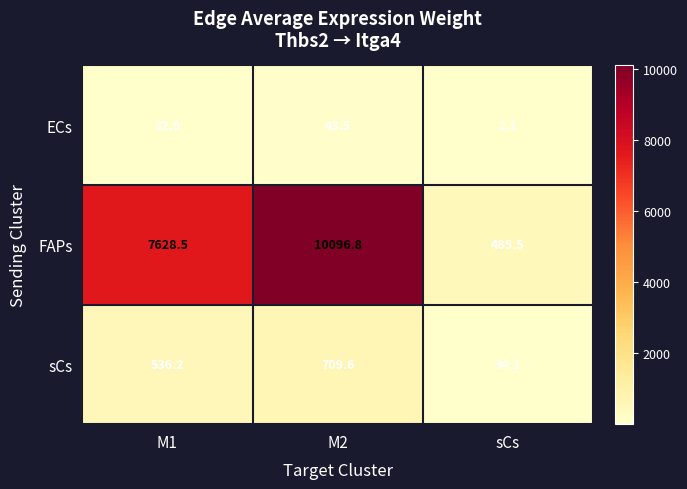

Reading left to right, transcribe all the data shown in this chart.

ECs: M1=32.9	M2=43.5	sCs=2.1
FAPs: M1=7628.5	M2=10096.8	sCs=485.5
sCs: M1=536.2	M2=709.6	sCs=34.1